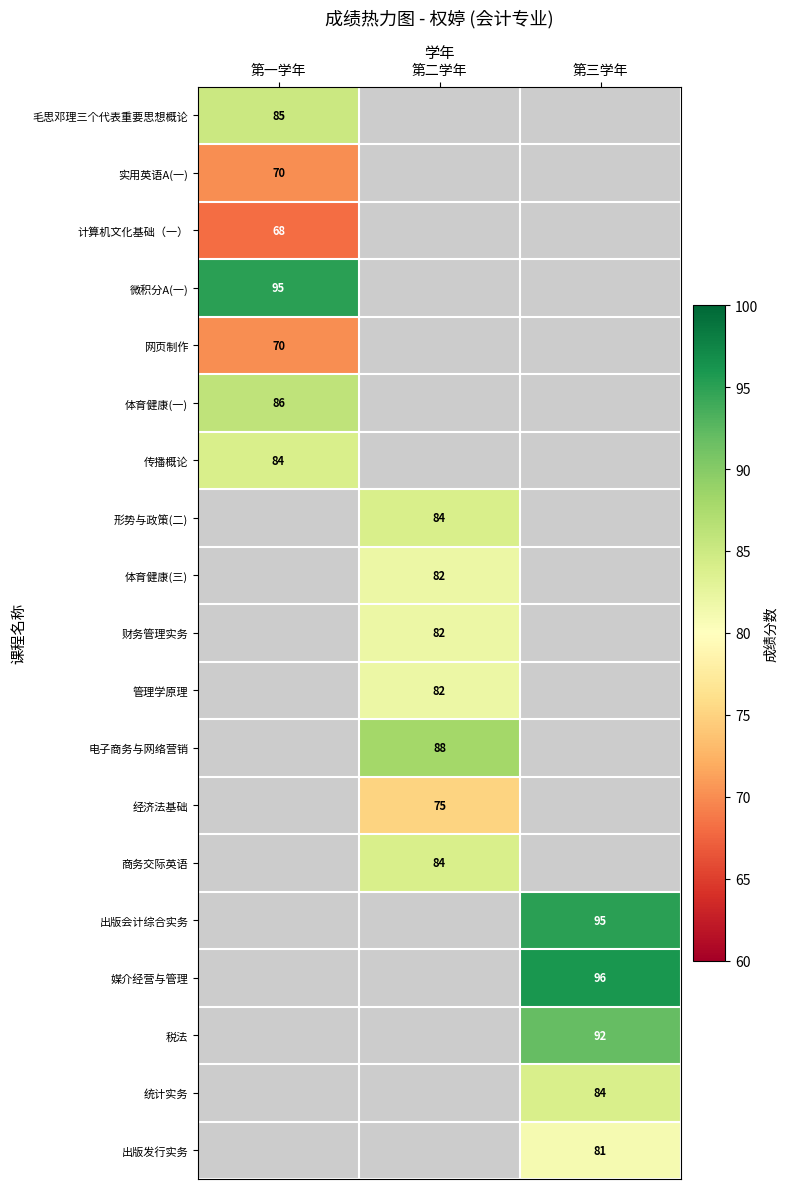

How many categories are shown in the chart?

3